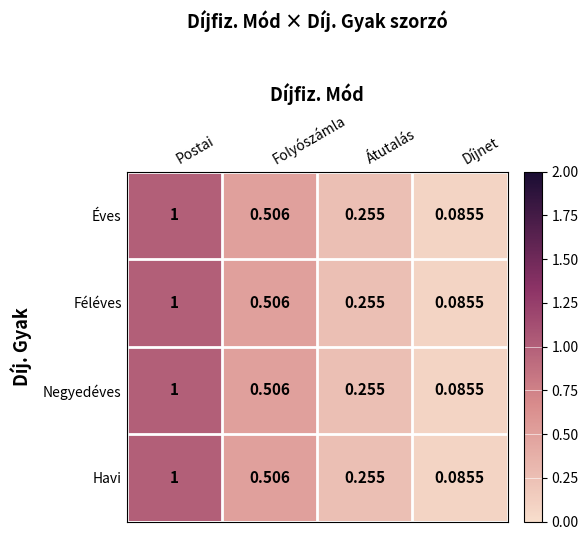

Count the number of categories in the chart.

4